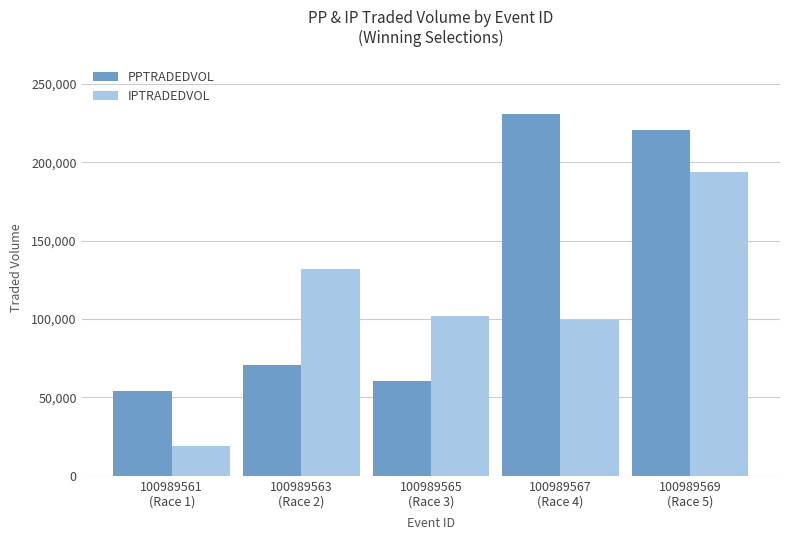

Reading left to right, what are all the values shown in this chart?

PPTRADEDVOL: 54217.1	70667.0	60440.6	230901.2	220608.6
IPTRADEDVOL: 19065.1	131931.6	102169.3	99210.4	193507.8